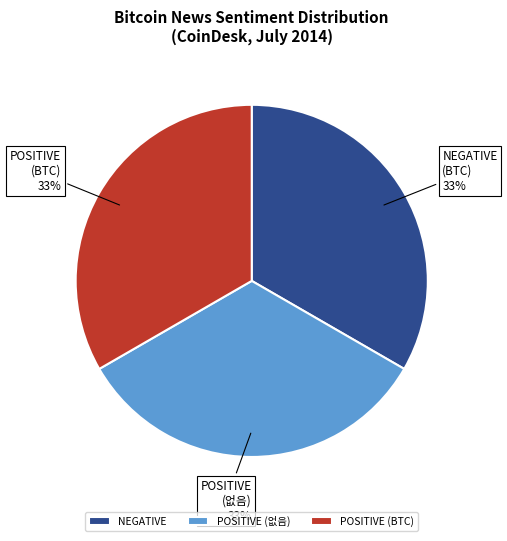

To the nearest percent, what is the combined percentage of POSITIVE (없음) and POSITIVE (BTC)?

67%